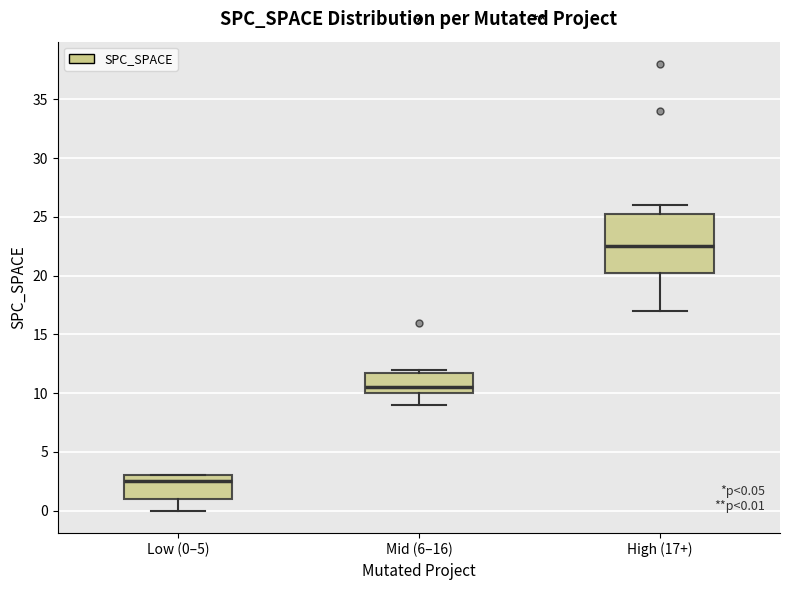

Comparing the boxes themselves (not the whiskers), which one is the tallest?

High (17+)